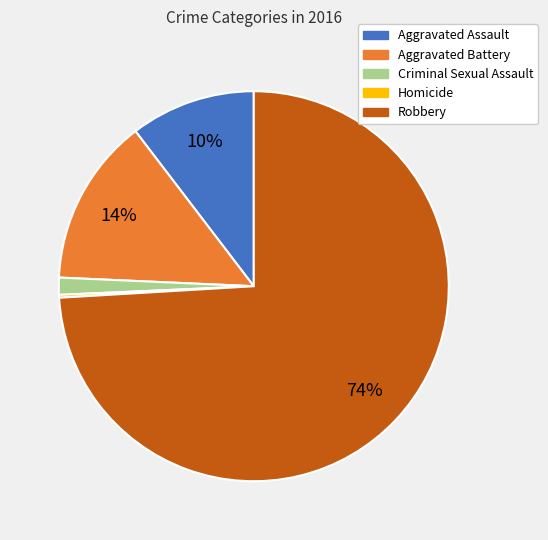

Which slice represents more than half of the pie?

Robbery